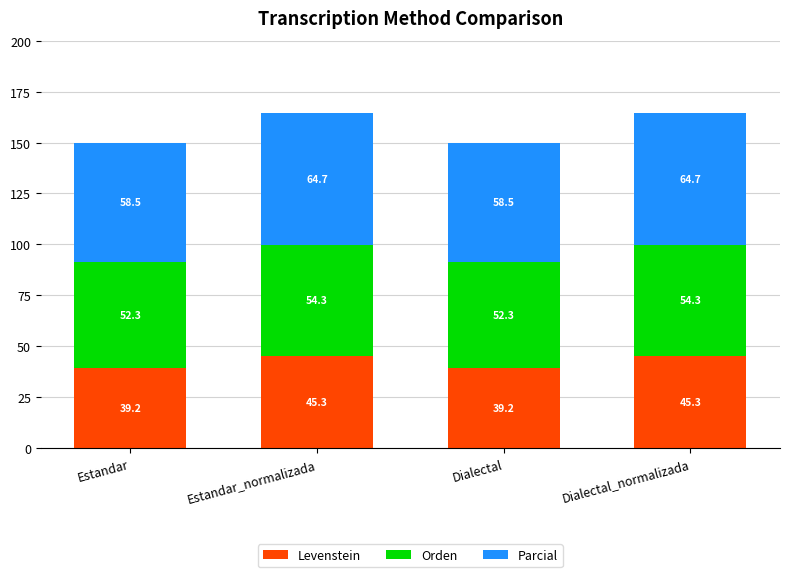

What is the total value across all series at Dialectal_normalizada?

164.3